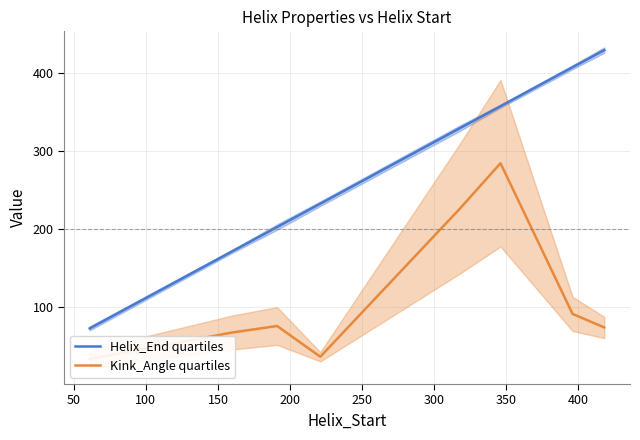

Reading right to left, list all the values displayed in this chart.

Helix_End quartiles: 430.0	408.0	358.0	330.0	233.0	203.0	172.0	73.0
Kink_Angle quartiles: 74.2	91.6	284.9	227.0	36.7	76.1	67.8	33.8